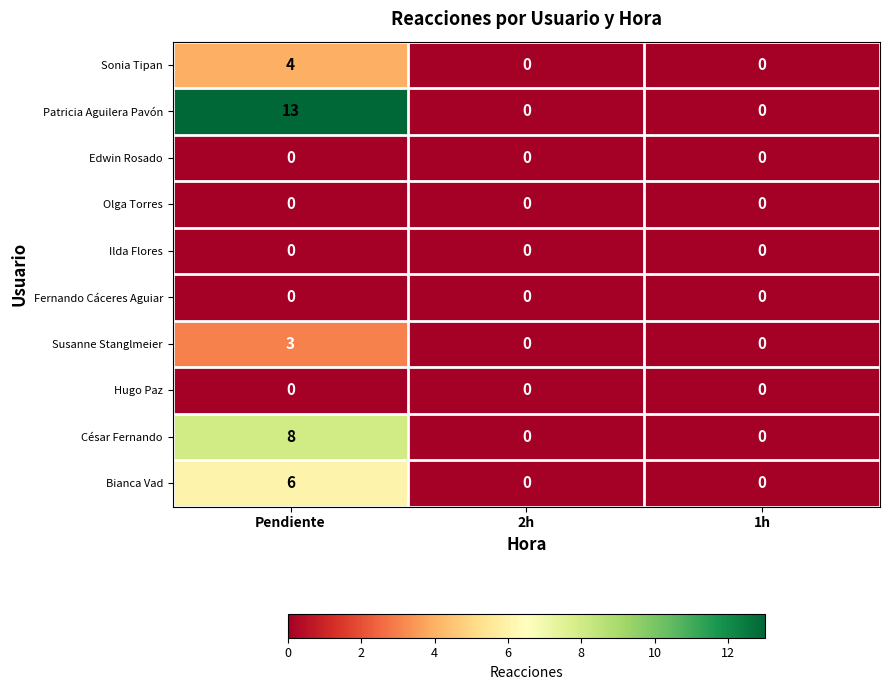

At which category is the sum across all series the highest?

Pendiente